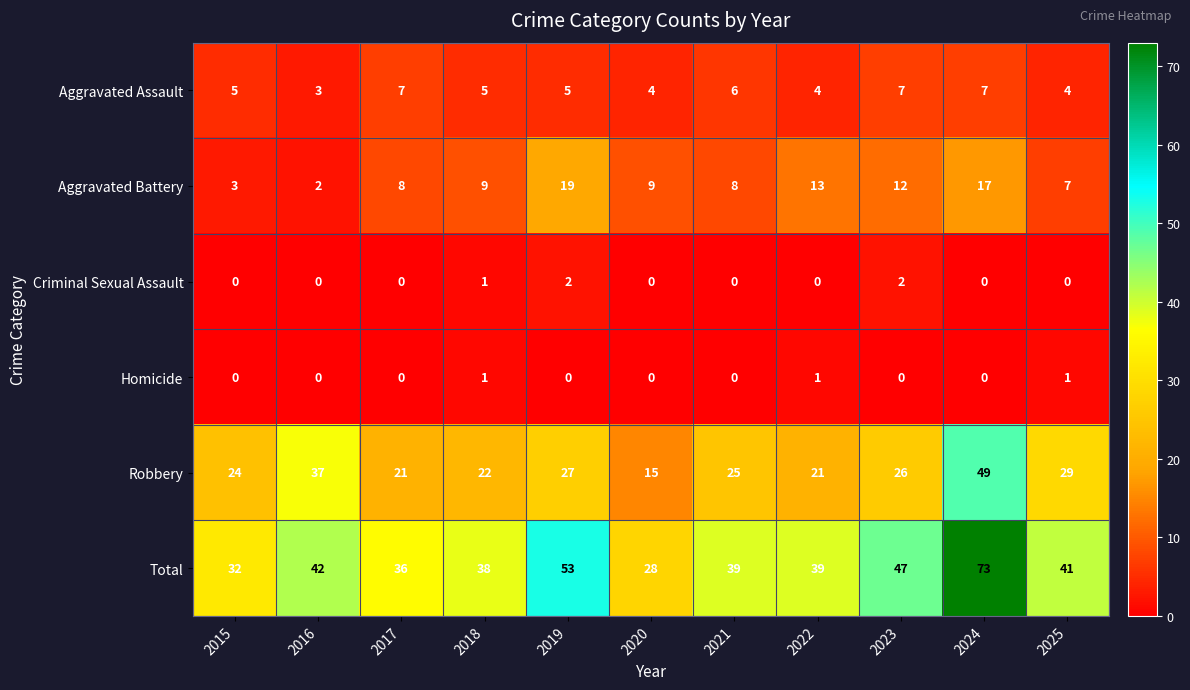

What is the sum of all Robbery values?

296